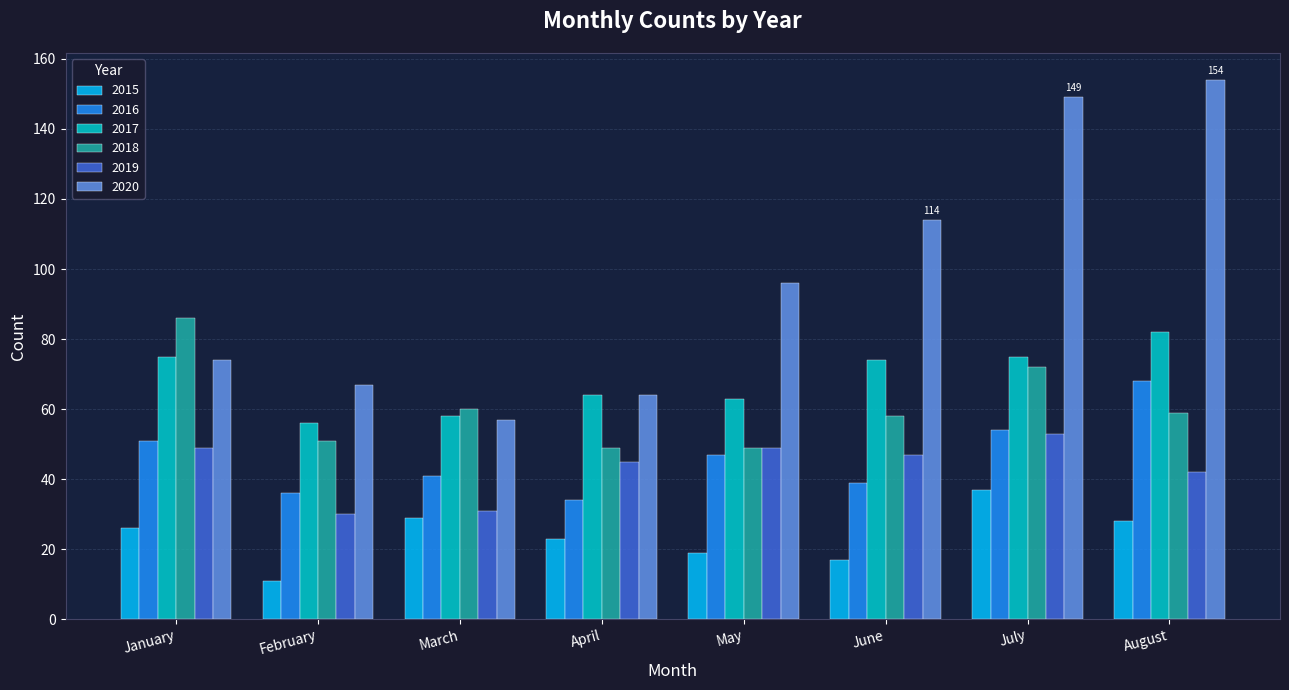

Rank the series by their maximum value, from lowest to highest.

2015, 2019, 2016, 2017, 2018, 2020